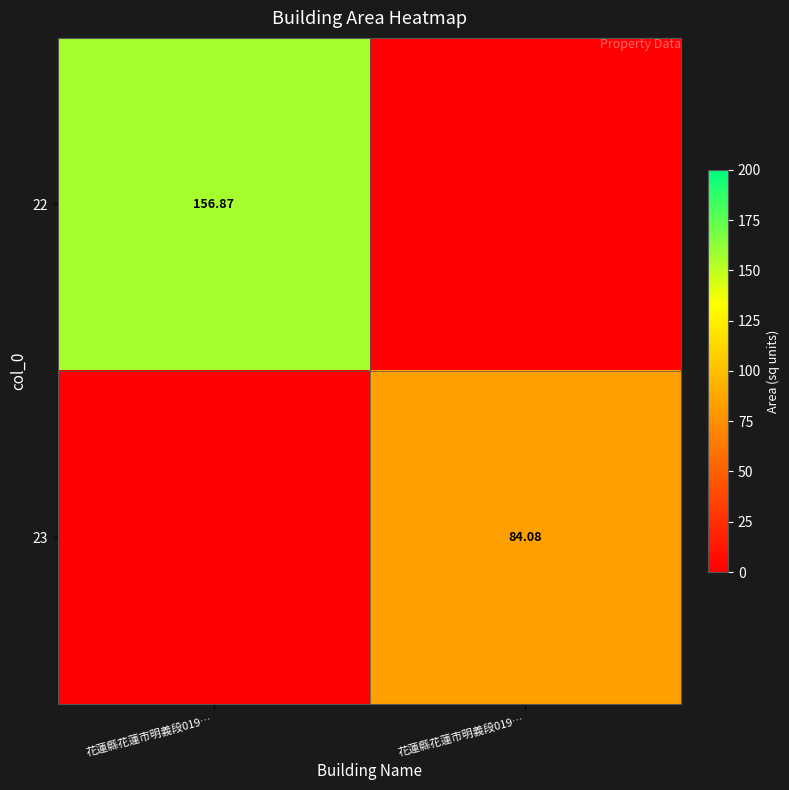

At which category is the sum across all series the highest?

花蓮縣花蓮市明義段019…